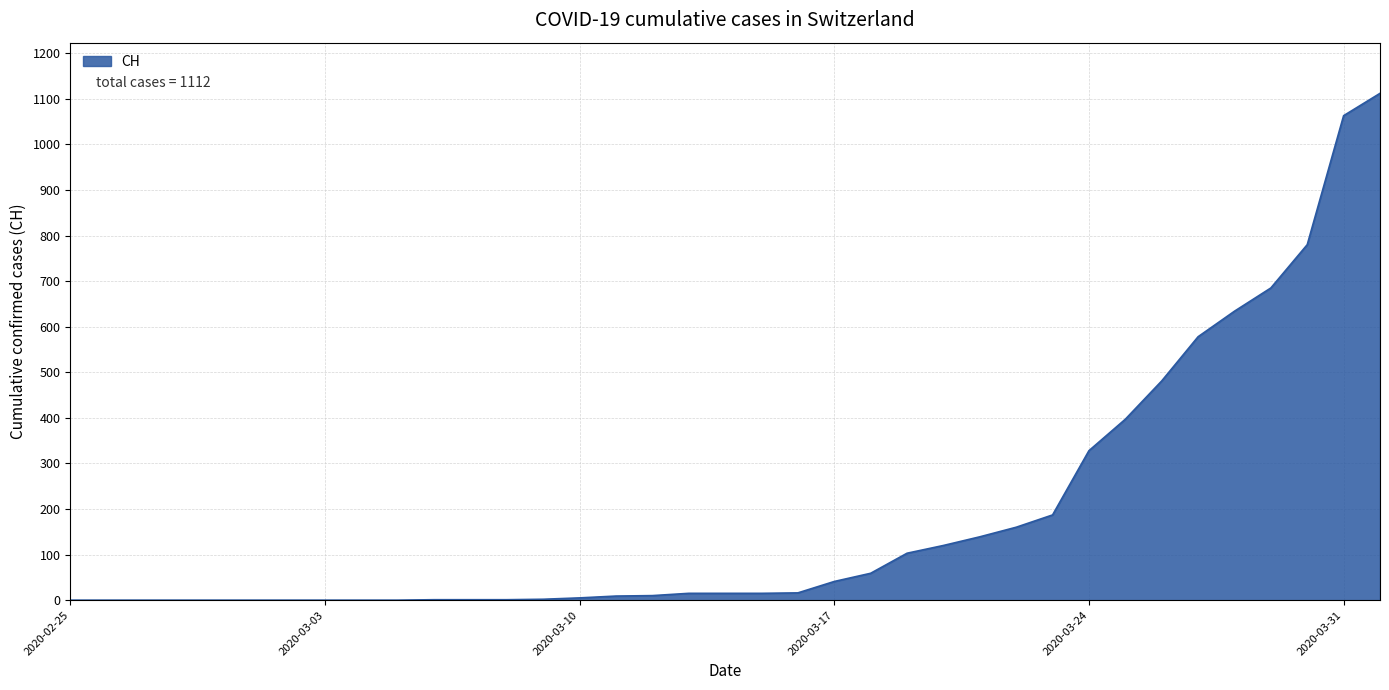

What is the greatest value displayed?

1112